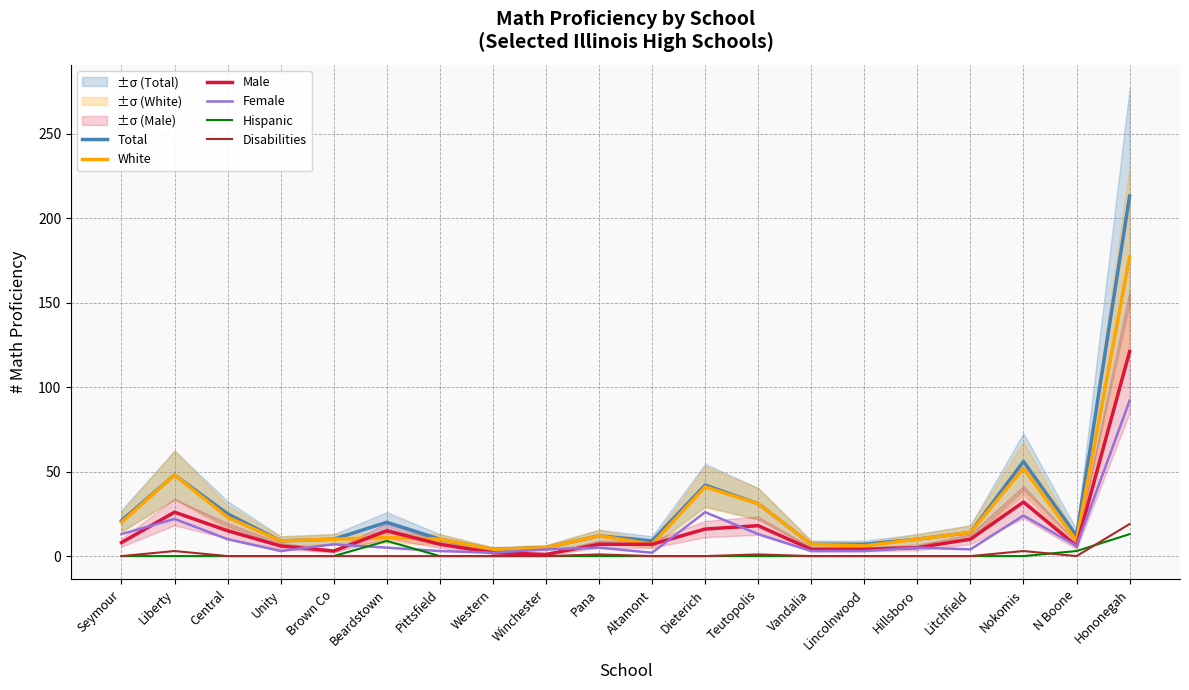

True or false: Female and White intersect in this chart.

False